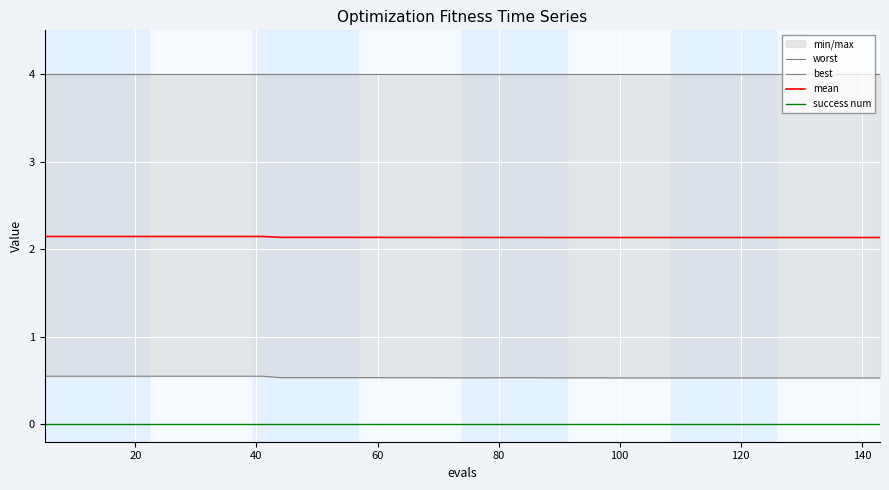

True or false: success num and mean intersect in this chart.

False